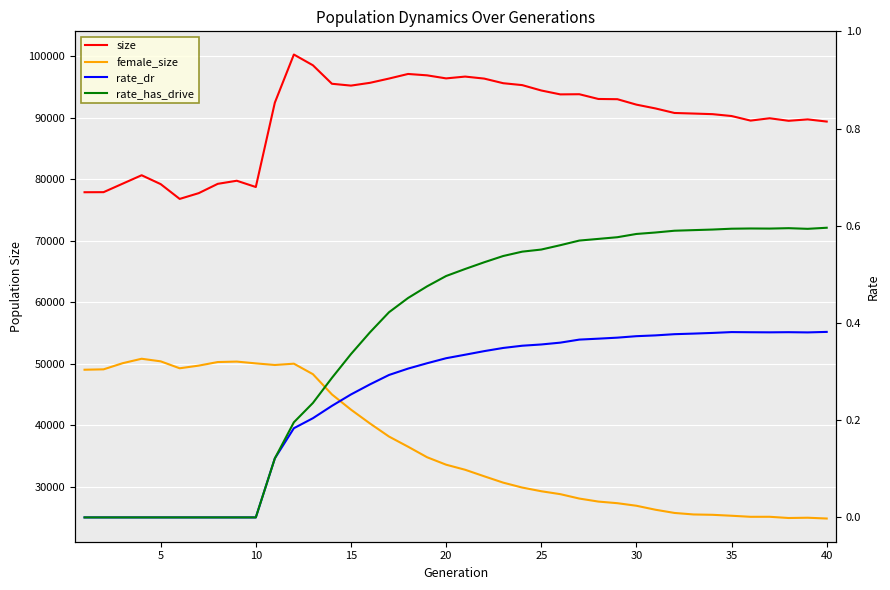

What is the sum of all rate_dr values?

9.9